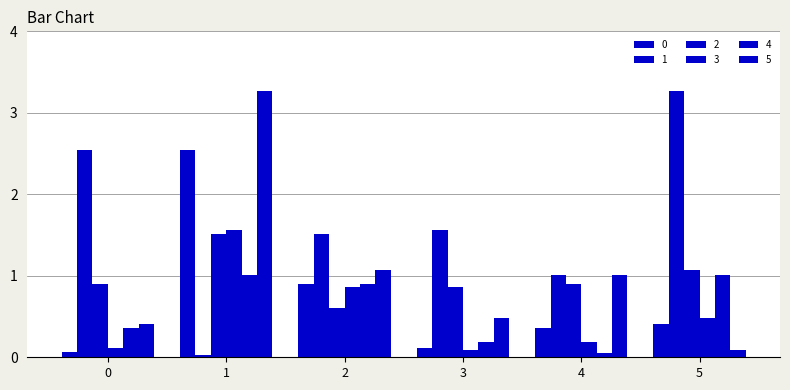

How many groups of bars are there?

6